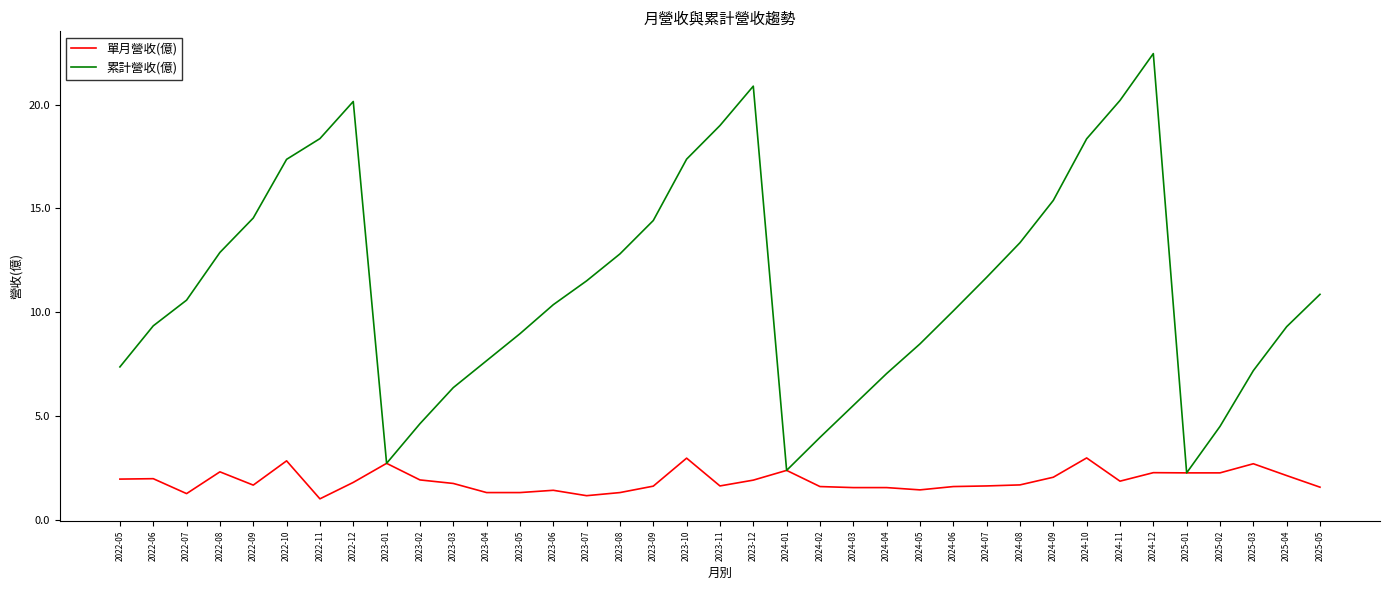

Rank the series by their maximum value, from highest to lowest.

累計營收(億), 單月營收(億)